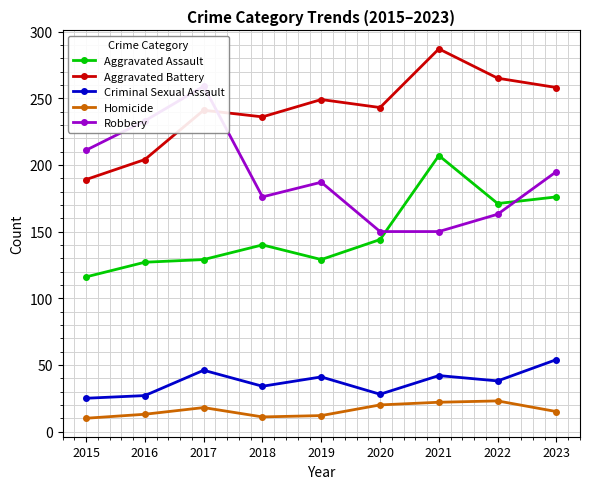

What is the difference between the Aggravated Battery values at 2020 and 2022?

22